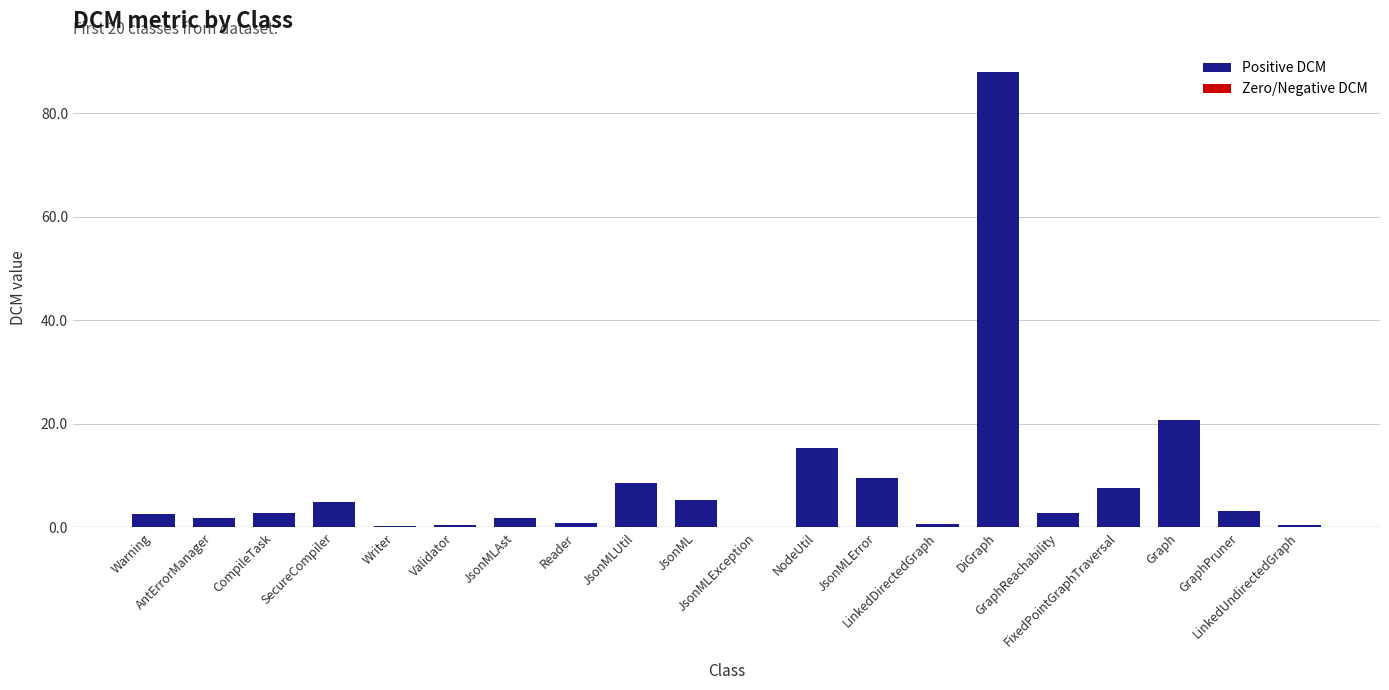

What is the maximum value shown in the chart?

88.0